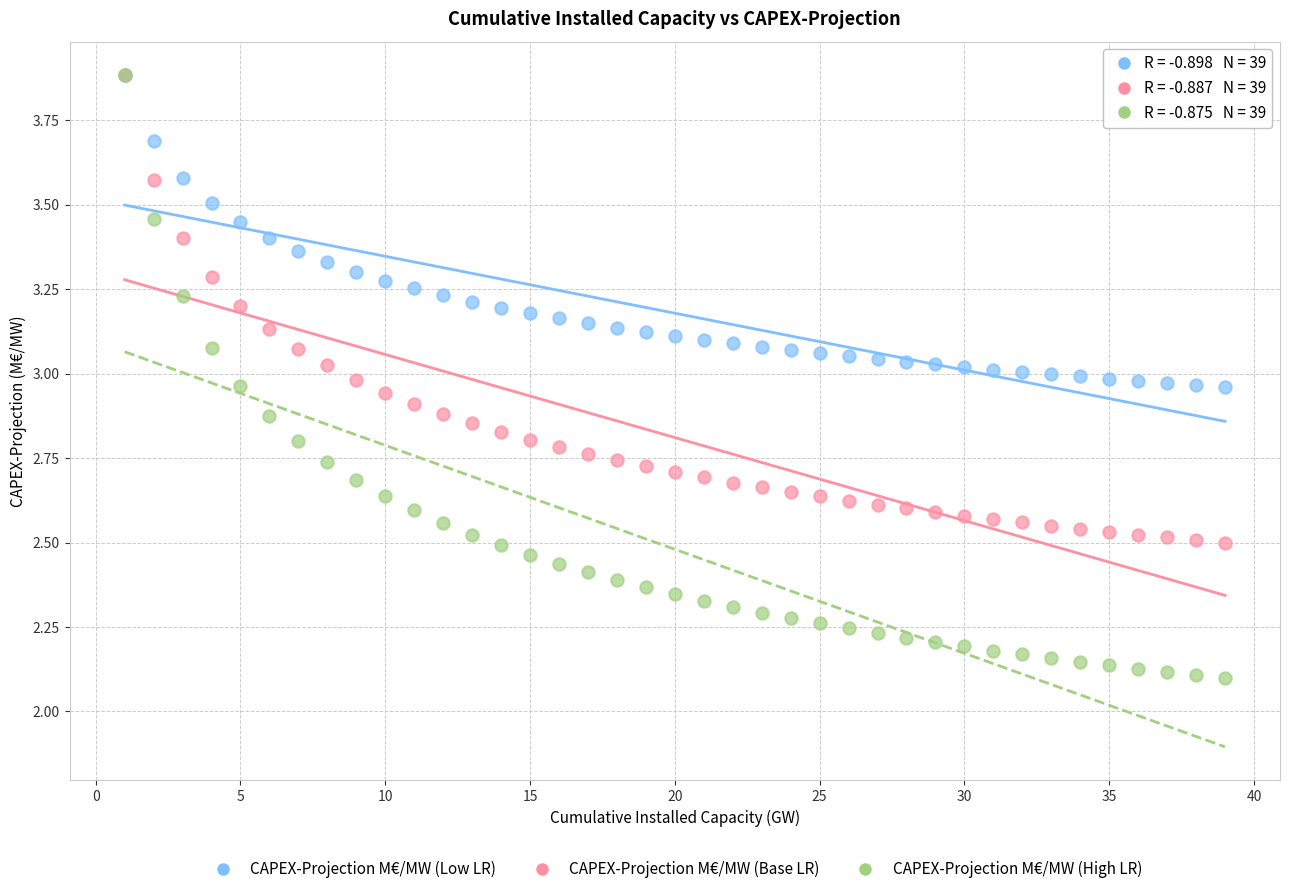

What are all the series names shown in the legend?

CAPEX-Projection M€/MW (Low LR), CAPEX-Projection M€/MW (Base LR), CAPEX-Projection M€/MW (High LR)